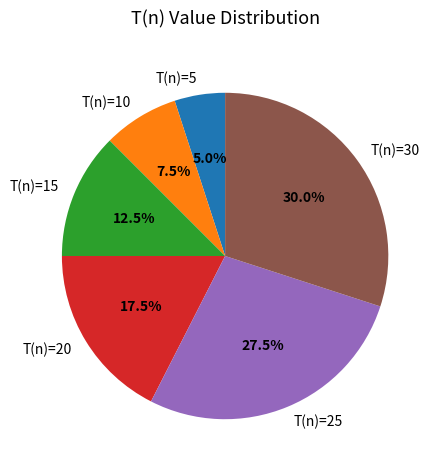

Which category has the smallest portion of the pie?

T(n)=5